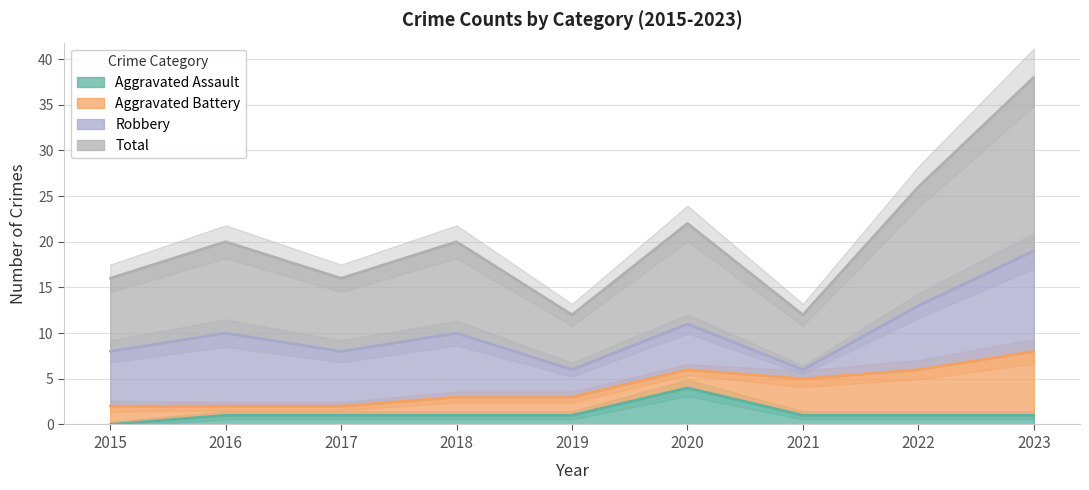

True or false: Total and Aggravated Assault cross at least once.

False